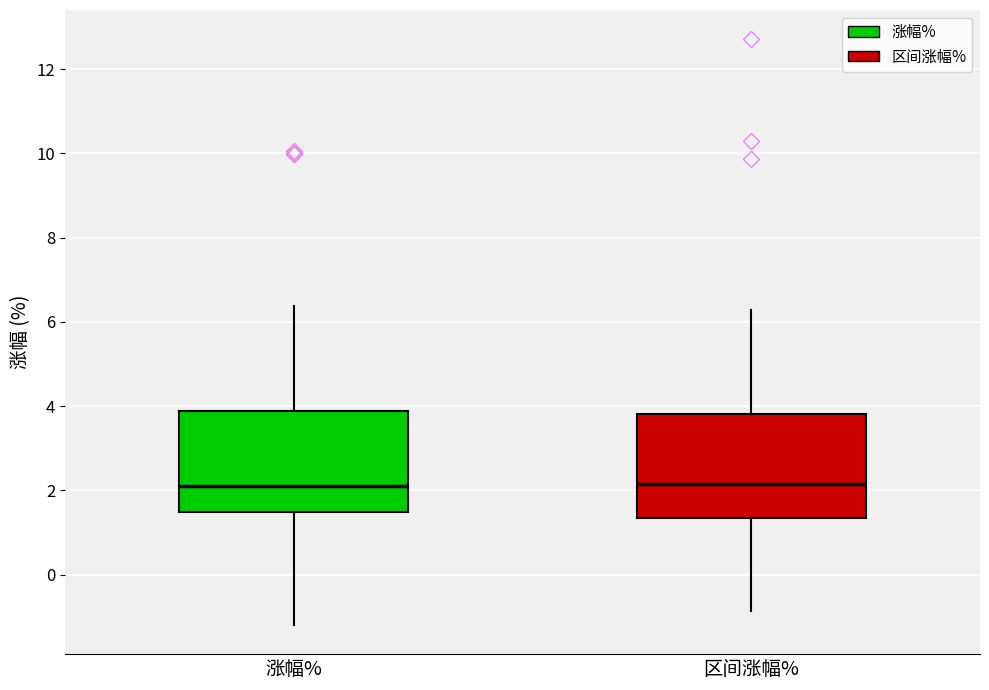

Reading left to right, transcribe this box plot: for each box, give where its median line is, the range the box spans, and where its two whiskers end, as read against the y-axis. The values are not printed on the chart, so give them approximately, as read against the axis.

涨幅%: median 2.2, box 1.4 to 3.8, whiskers -1.2 to 6.4
区间涨幅%: median 2.2, box 1.4 to 3.8, whiskers -0.8 to 6.2